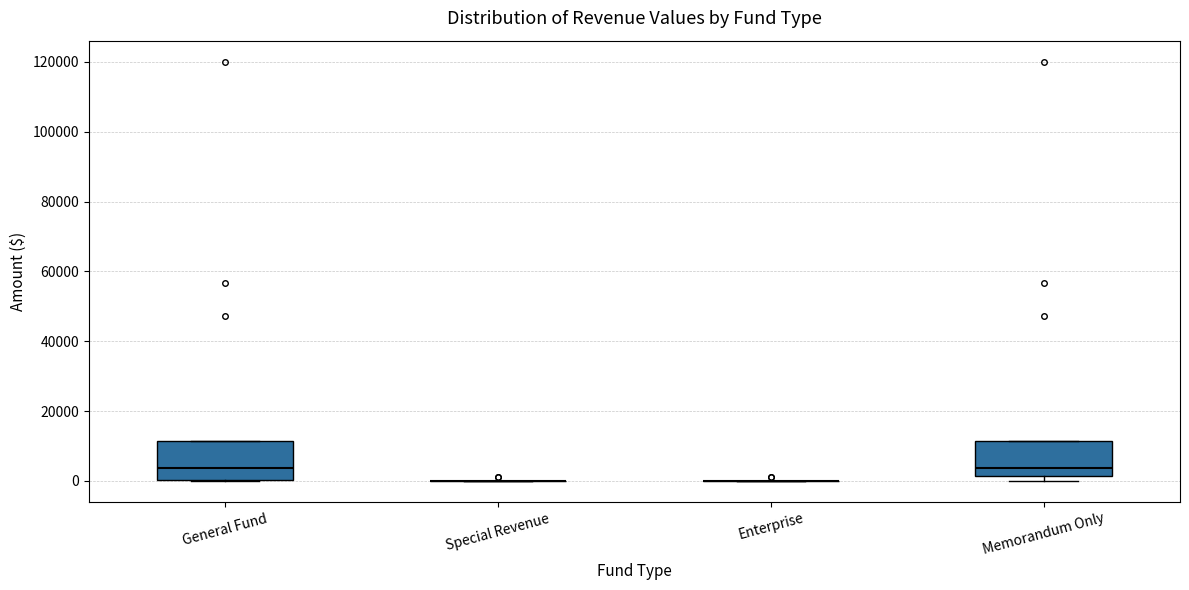

Where is the upper edge of the box for Memorandum Only on the y-axis? The values are not printed on the chart, so give them approximately, as read against the axis.

12000